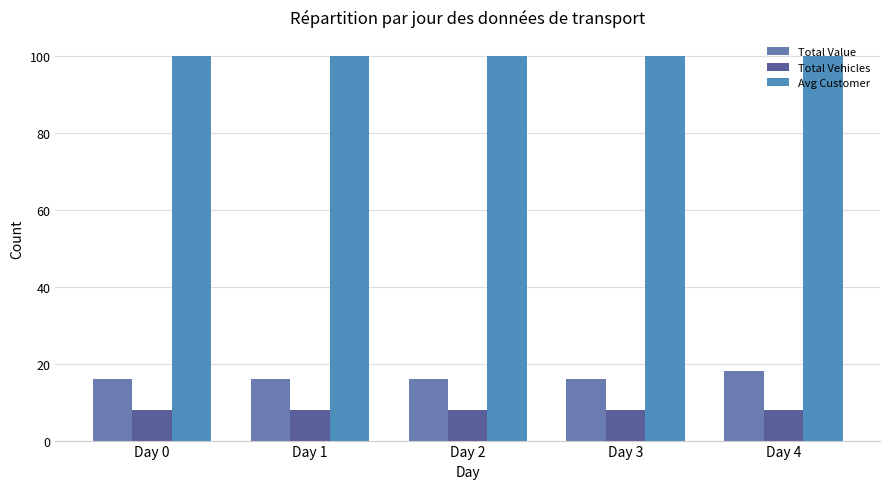

Rank the series by their maximum value, from lowest to highest.

Total Vehicles, Total Value, Avg Customer